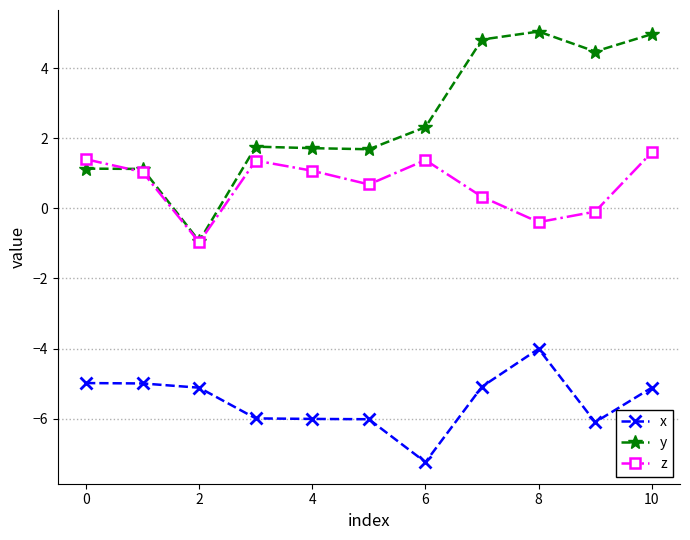

What is the average value of the y series?

2.6